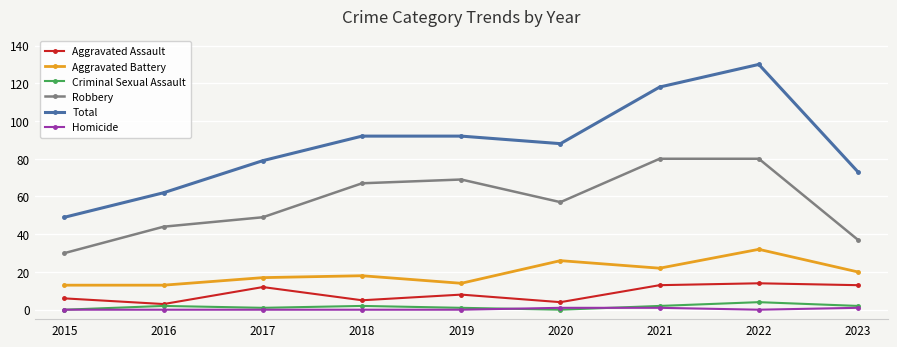

What is the total value across all series at 2022?

260